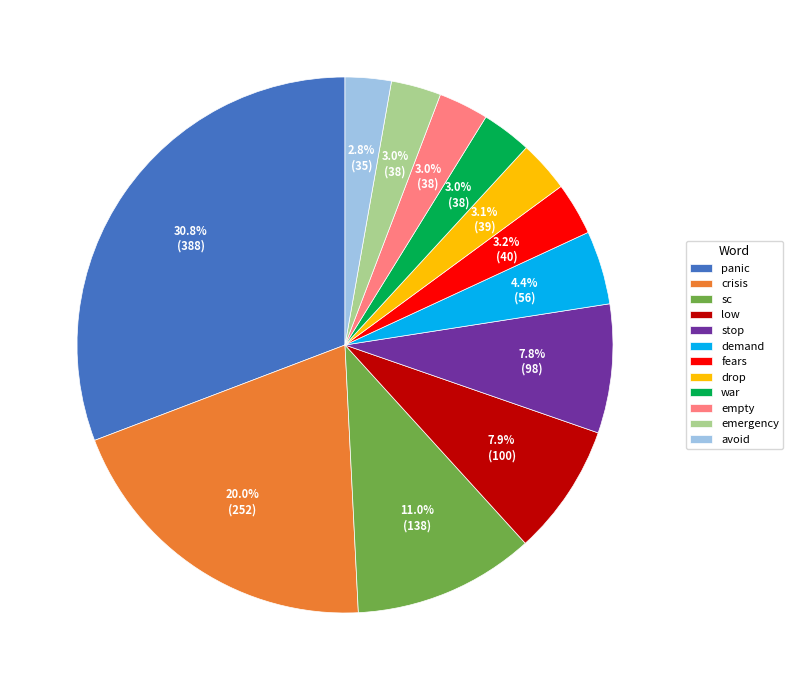

How much of the chart is everything except drop?

96.9%